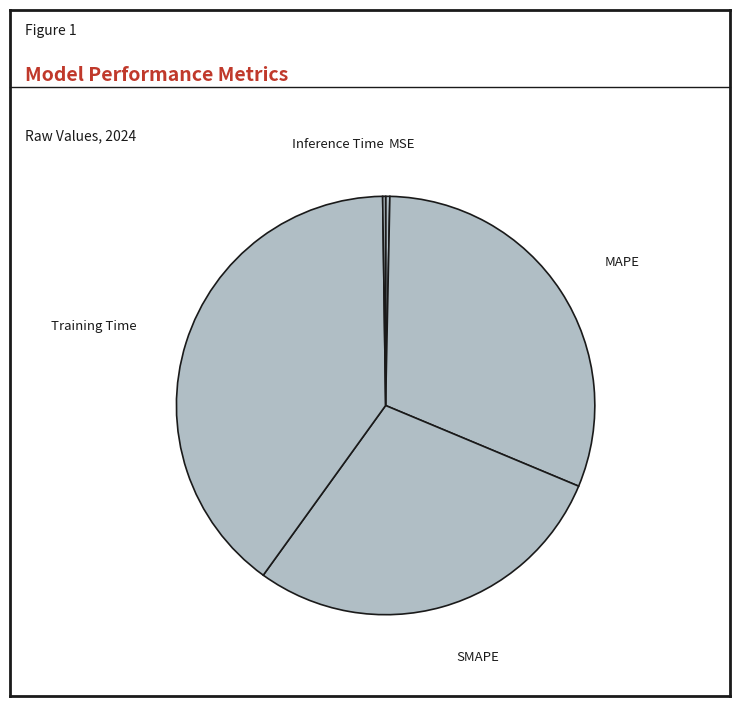

Does MAPE account for over 50% of the chart?

No